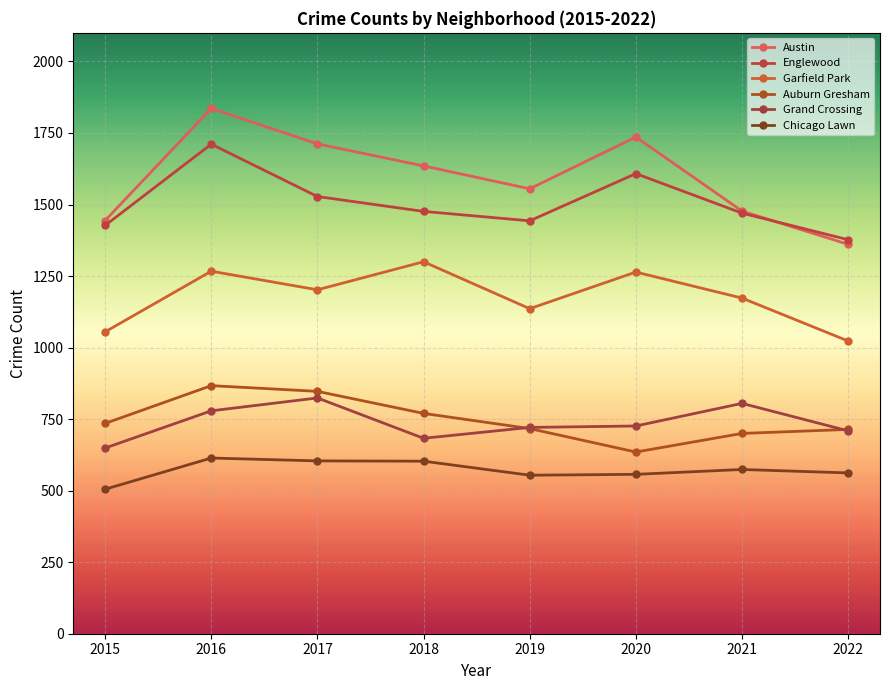

Between 2016 and 2018, which series saw the biggest shift?

Englewood